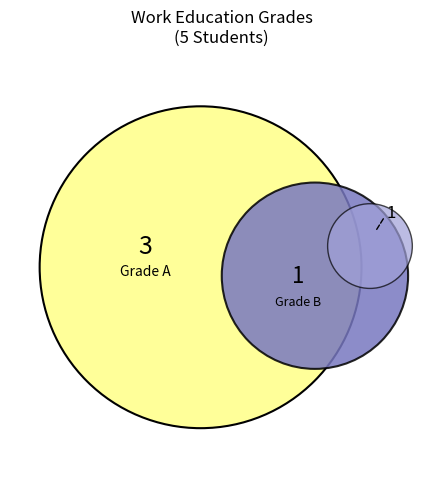

Is it true that C is 8% of the pie?

False